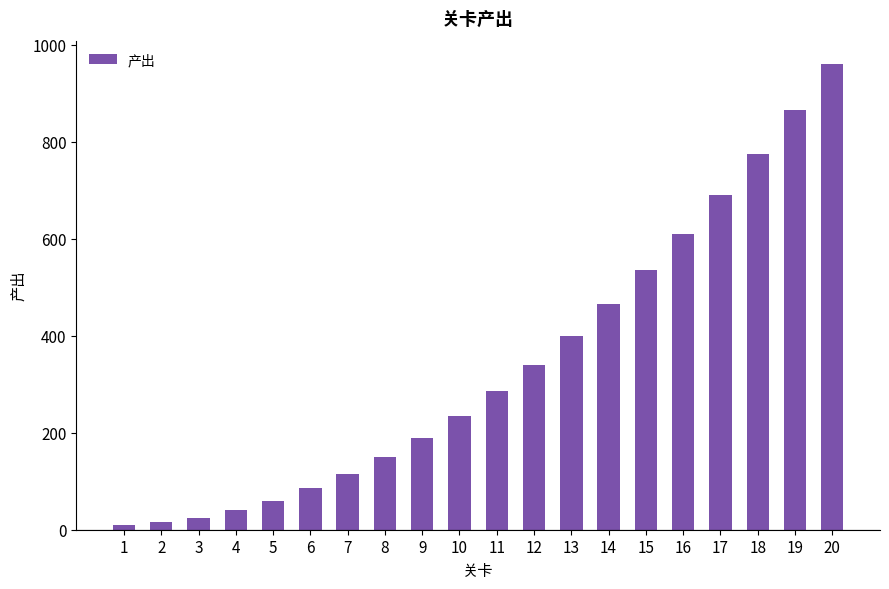

Are the bars grouped side by side (vs. stacked)?

No